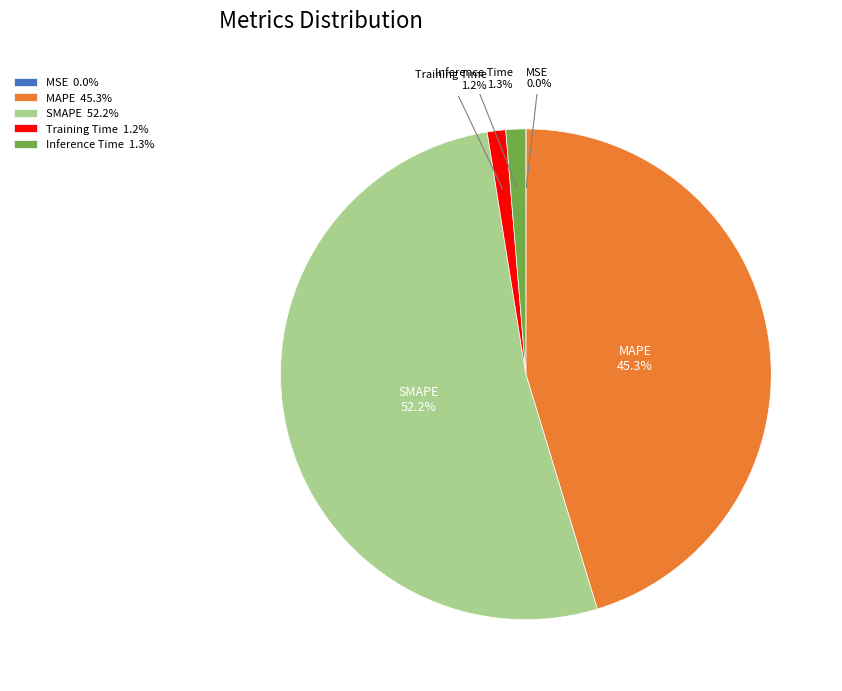

Which category accounts for the majority?

SMAPE